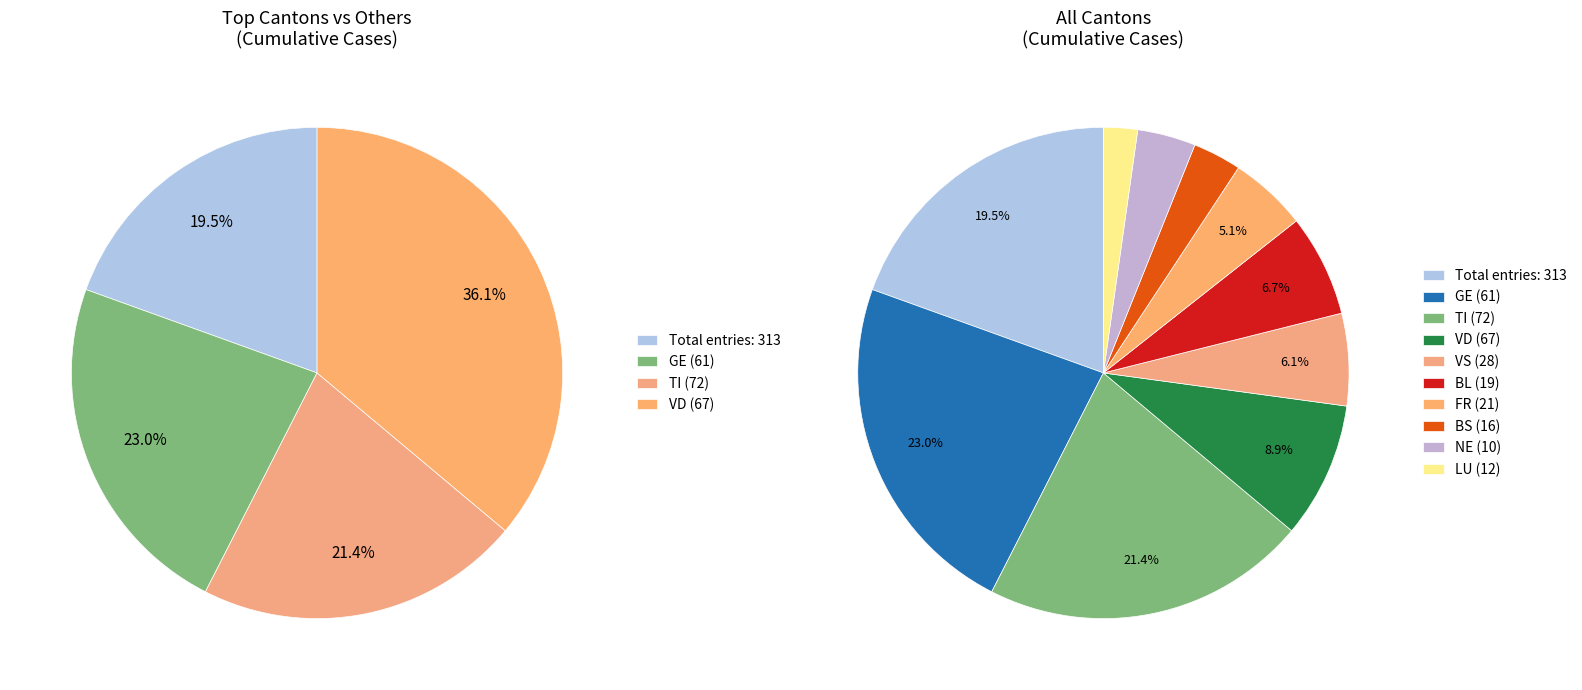

How many slices are in this pie chart?

10